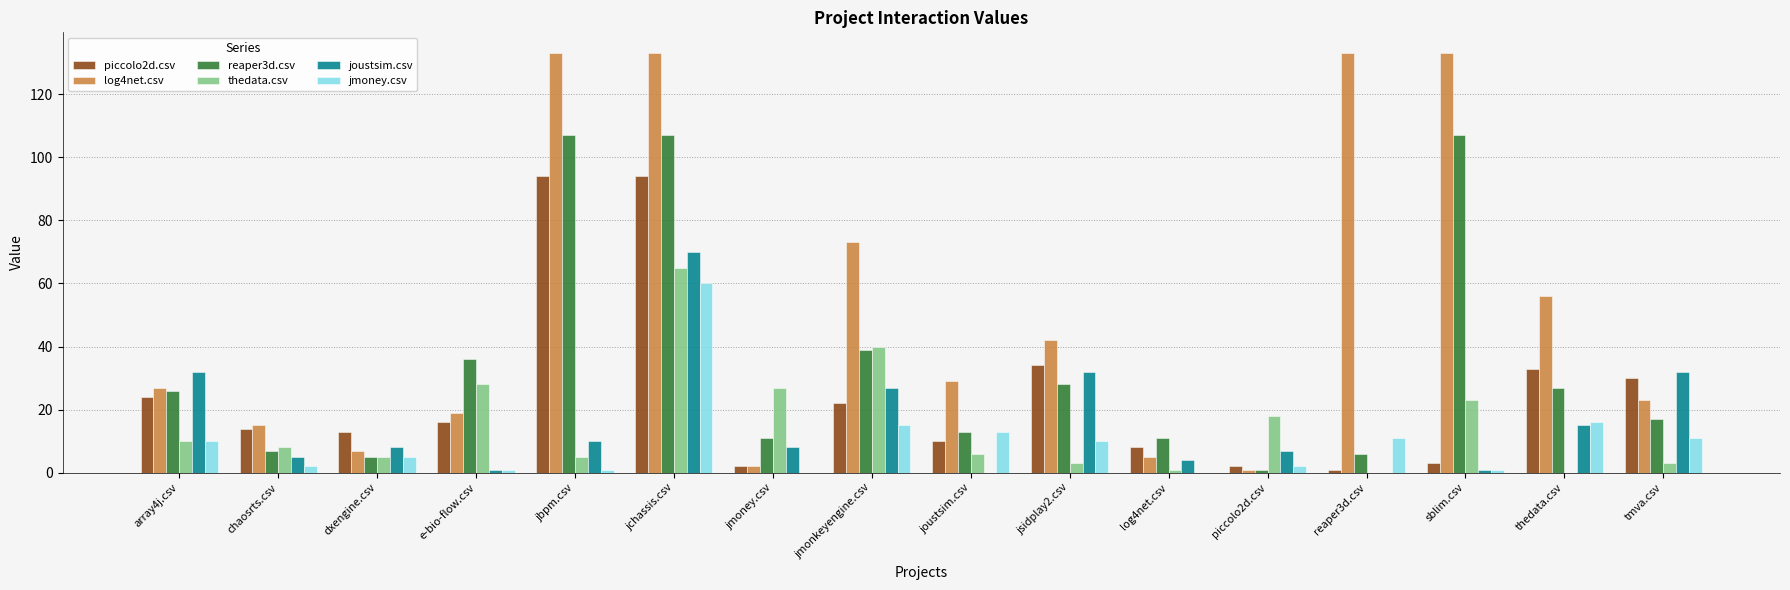

At which label does log4net.csv first exceed 29?

jbpm.csv